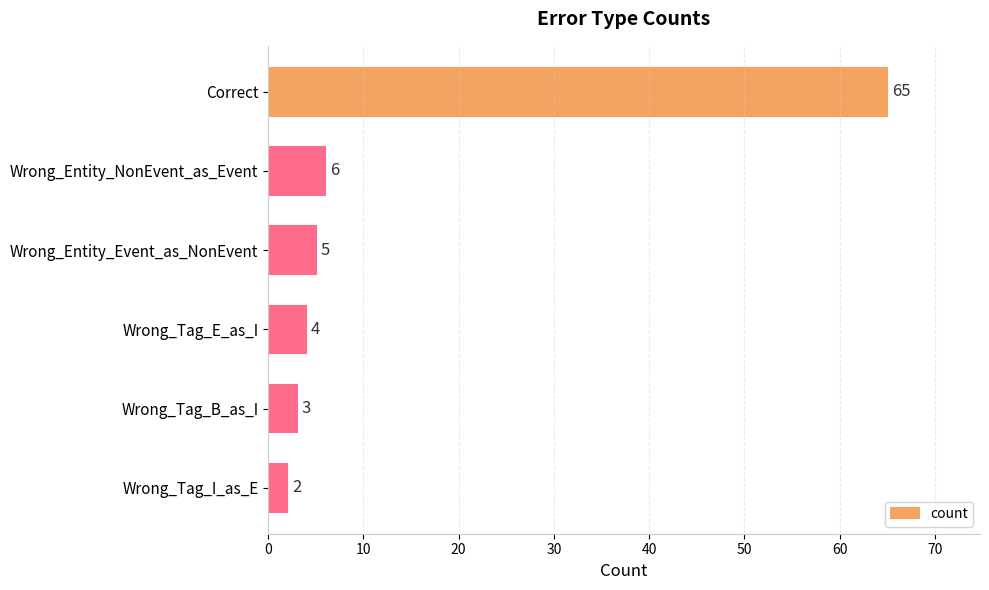

What is the label of the 1st bar from the bottom?

Wrong_Tag_I_as_E